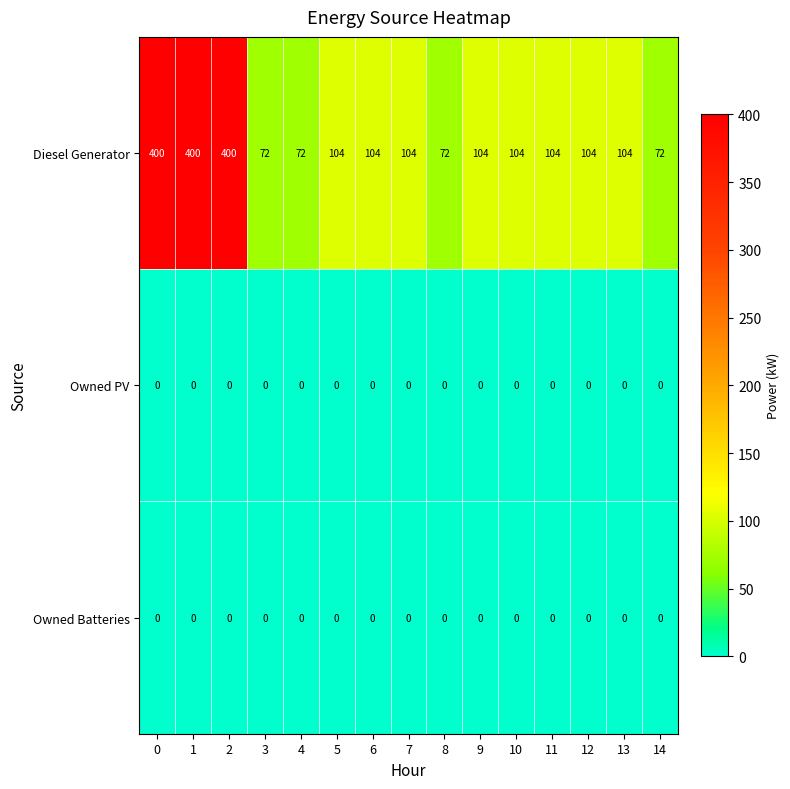

Between 4 and 7, which series saw the biggest shift?

Diesel Generator